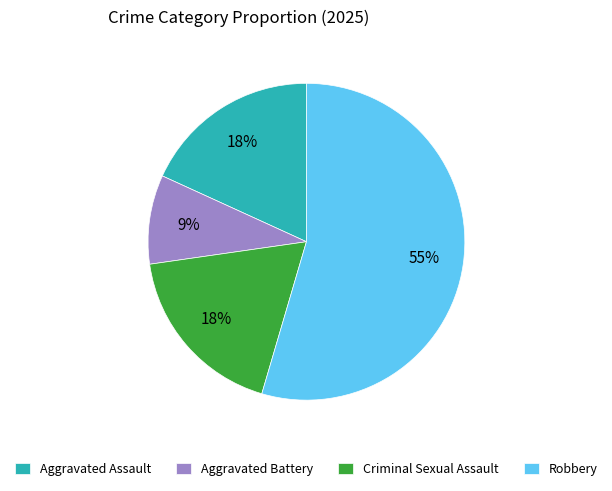

Combined, do Aggravated Assault and Criminal Sexual Assault account for over 50%?

No